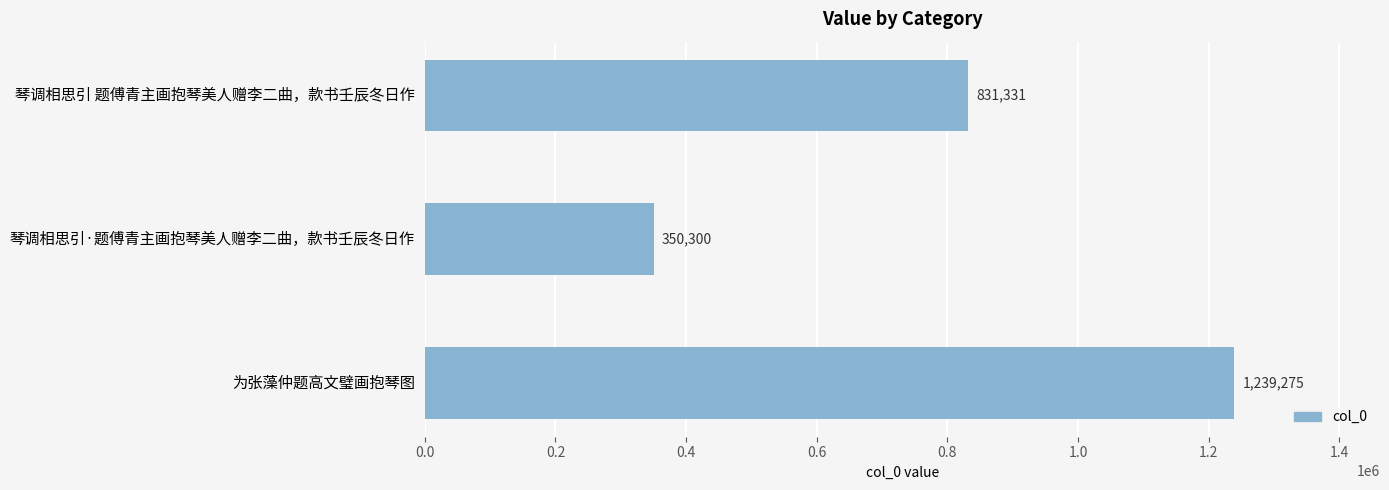

Approximately how many times larger is the value at 琴调相思引 题傅青主画抱琴美人赠李二曲，款书壬辰冬日作 compared to 琴调相思引·题傅青主画抱琴美人赠李二曲，款书壬辰冬日作?

2.4